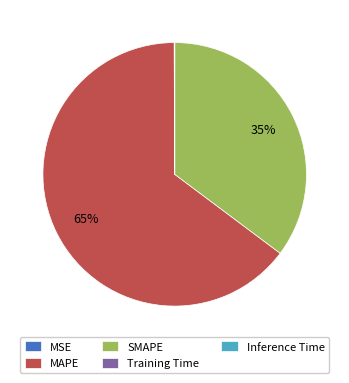

True or false: SMAPE accounts for 45% of the total.

False